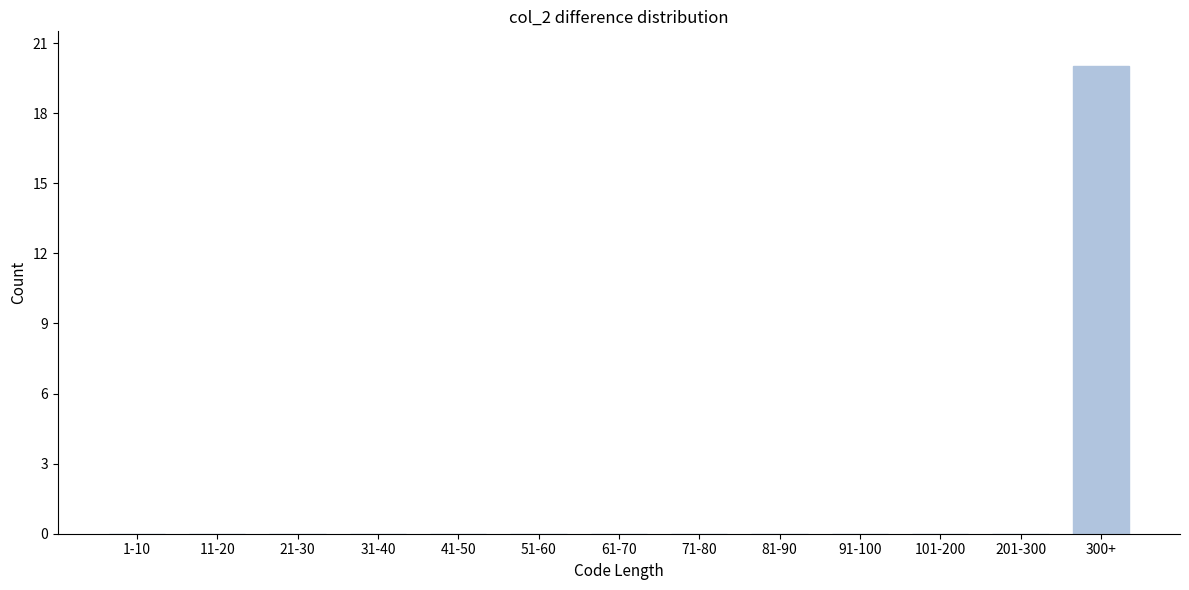

Reading right to left, transcribe all the data shown in this chart.

300+=20	201-300=0	101-200=0	91-100=0	81-90=0	71-80=0	61-70=0	51-60=0	41-50=0	31-40=0	21-30=0	11-20=0	1-10=0